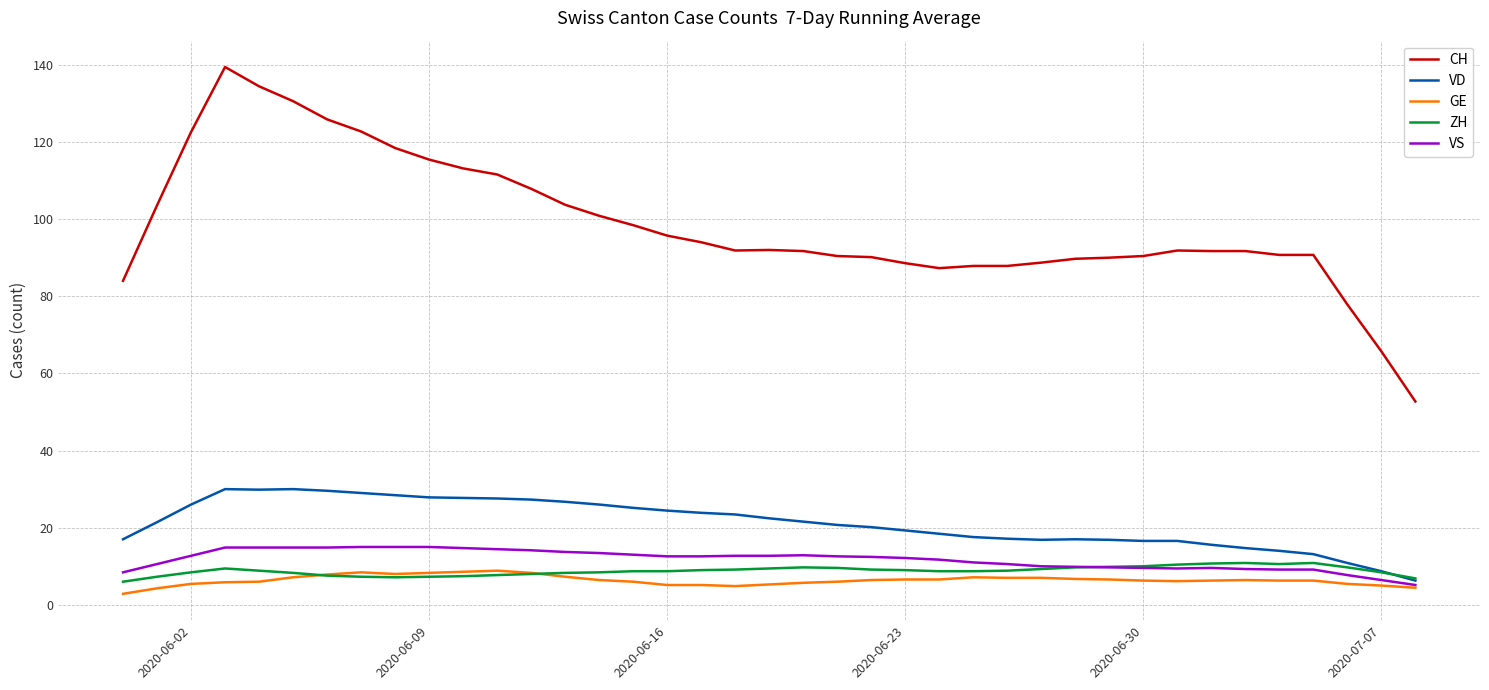

What is the maximum value for GE?

8.9